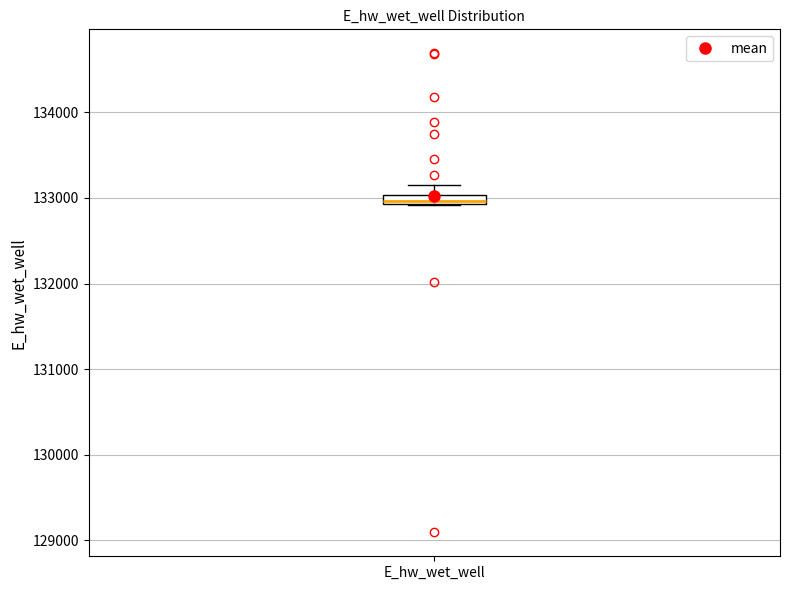

Where is the upper edge of the box for E_hw_wet_well on the y-axis? The values are not printed on the chart, so give them approximately, as read against the axis.

133000